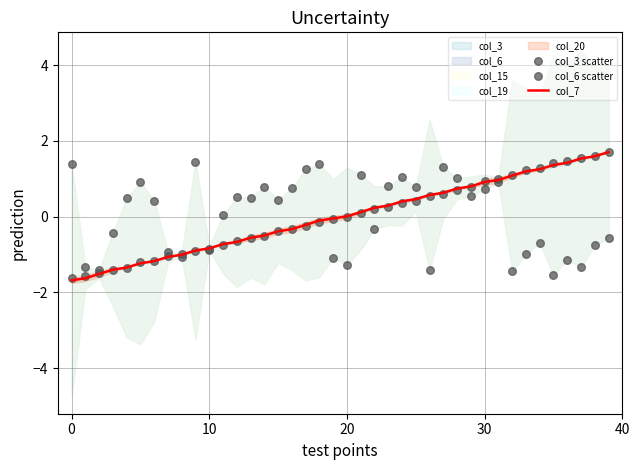

At which category is the sum across all series the highest?

31